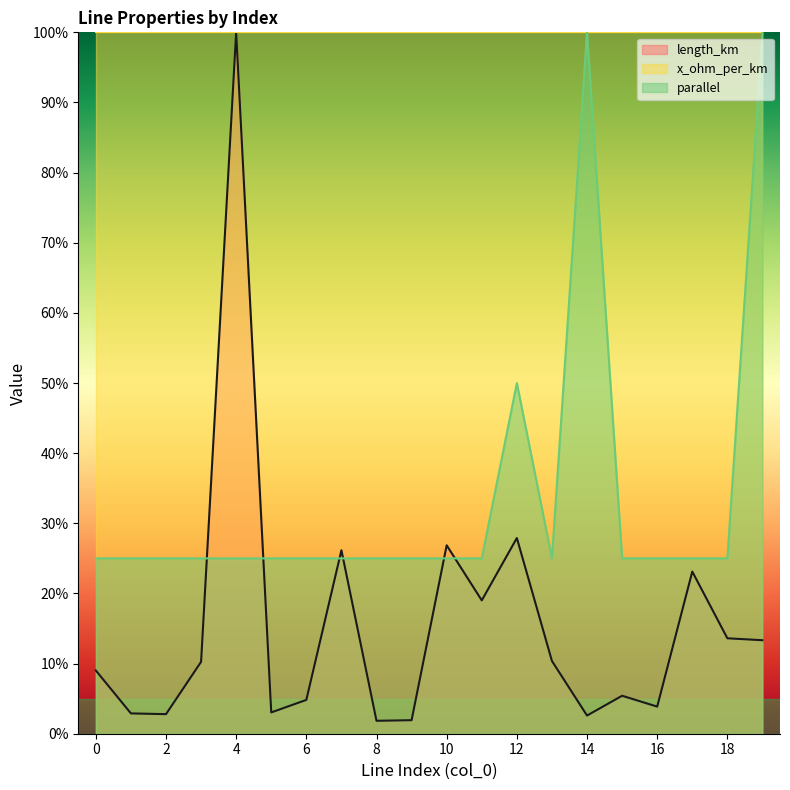

Which series has the largest range (max minus min)?

length_km